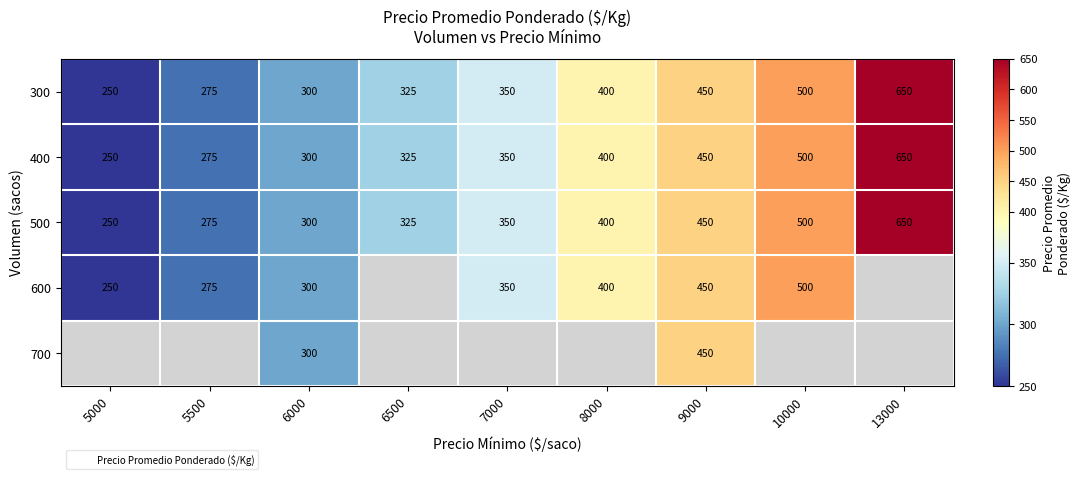

What is the minimum value shown in the chart?

250.0